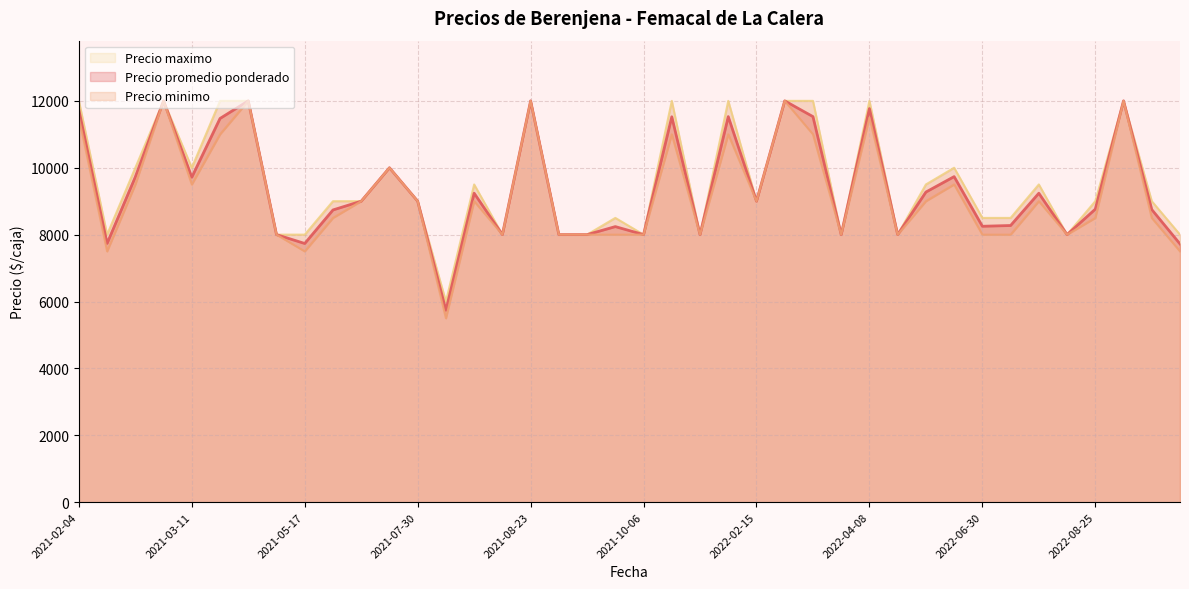

The Precio maximo series shows 12000 at 2022-03-02. True or false?

True